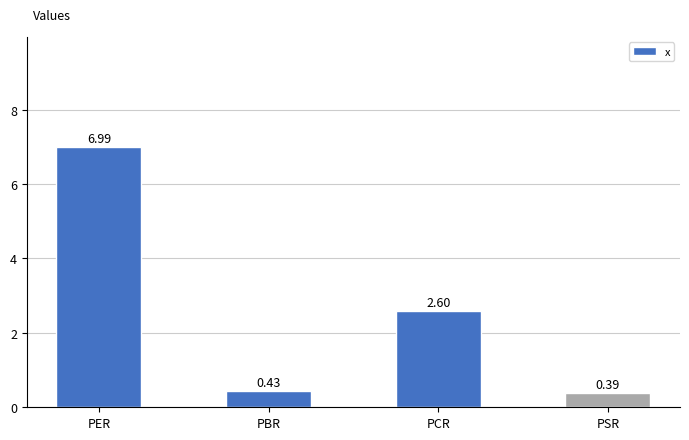

True or false: the data shows 4.8 at PER.

False